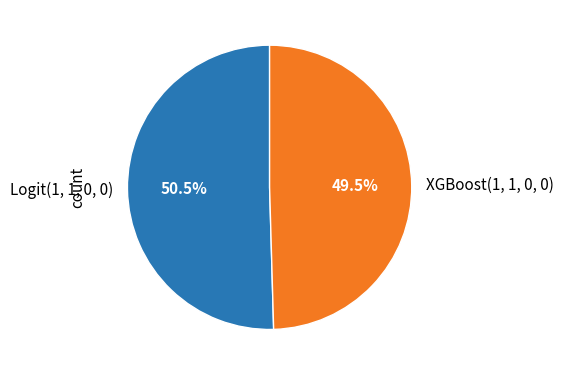

Which slice is the largest?

Logit(1, 1, 0, 0)